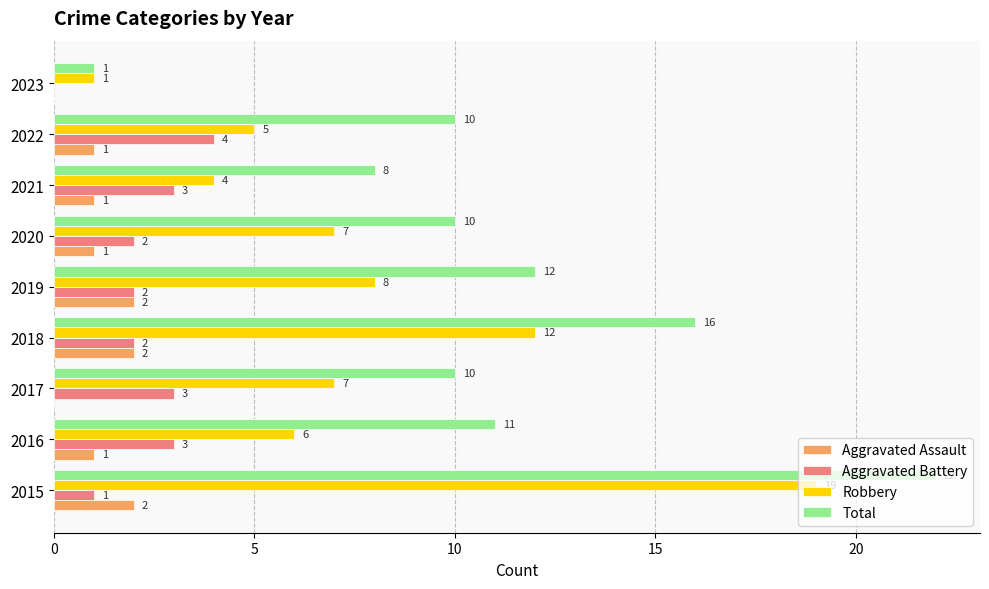

What is the sum of all Total values?

100